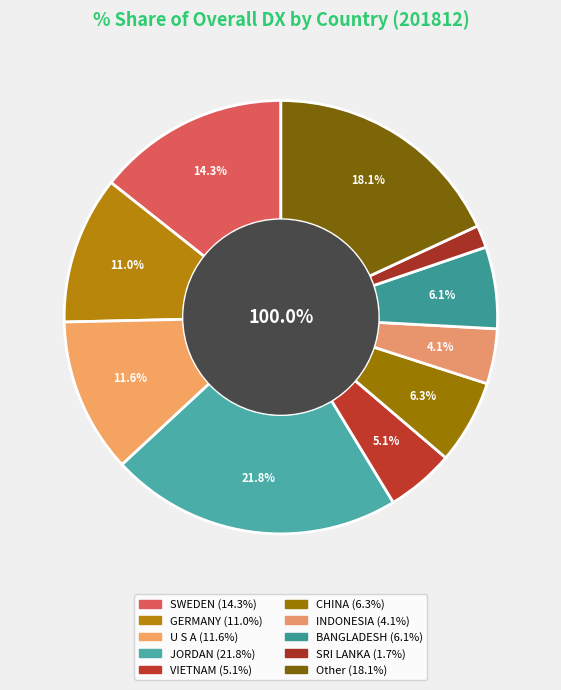

Approximately how many times larger is the value at JORDAN compared to SWEDEN?

1.5